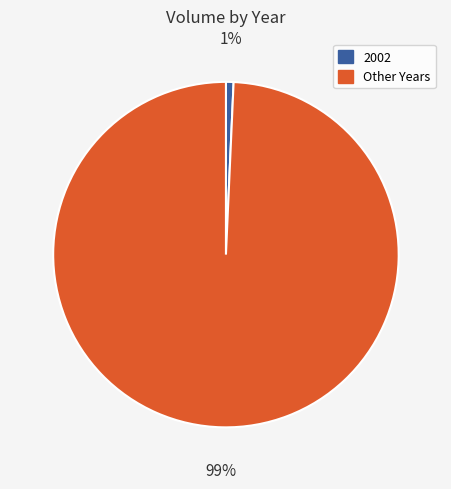

To the nearest percent, what is the average slice percentage?

50%